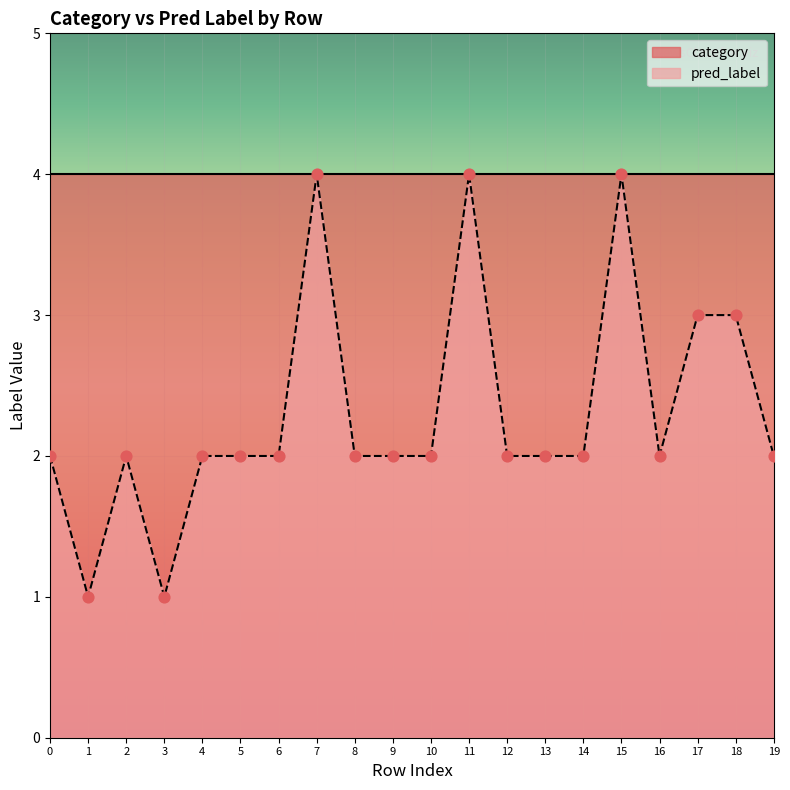

What is the ratio of the value at 8 to the value at 13?

1.0